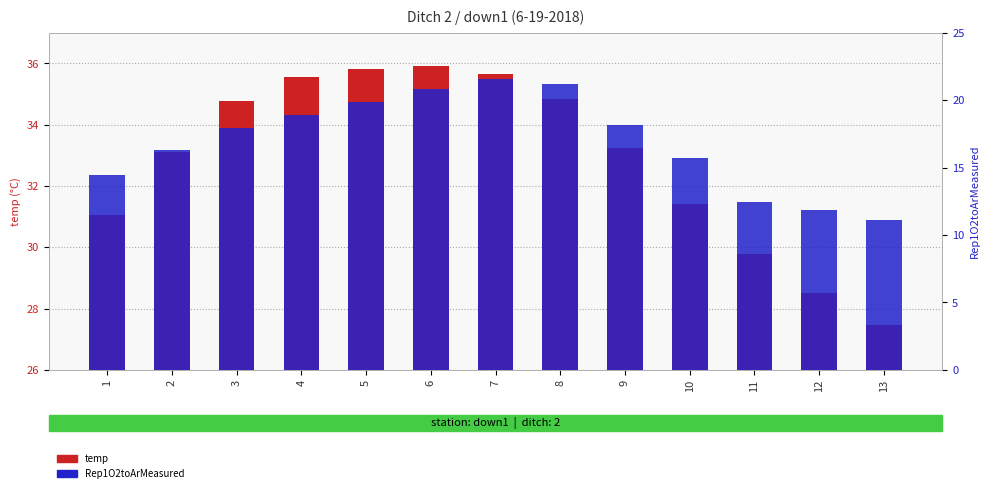

Which category has the highest value in the temp series?

6